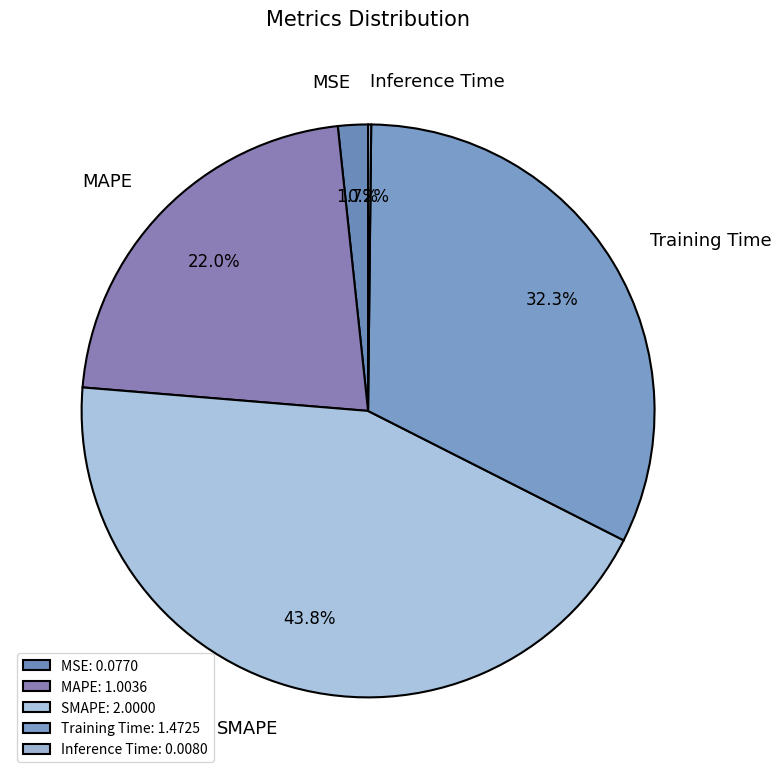

Does any single category account for the majority?

No